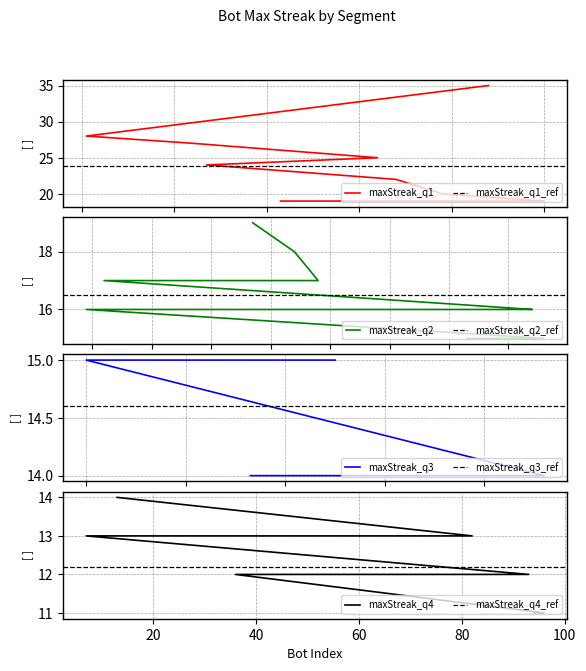

Rank the categories by value from highest to lowest.

88, 1, 24, 64, 27, 68, 78, 100, 95, 43, 37, 44, 48, 12, 84, 80, 59, 9, 86, 73, 50, 26, 14, 11, 2, 0, 92, 65, 38, 33, 13, 82, 7, 93, 61, 57, 39, 36, 96, 94